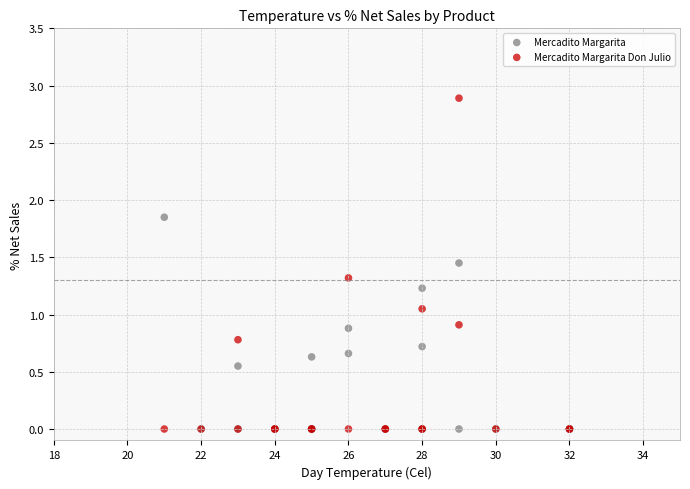

Which series has the widest spread of Y values?

Mercadito Margarita Don Julio